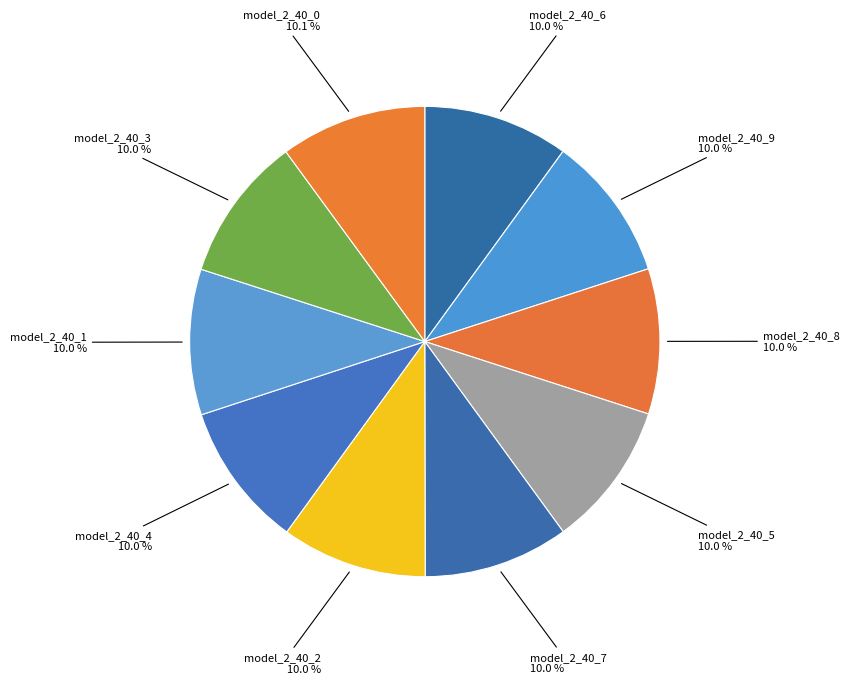

Is model_2_40_0 the majority of the pie?

No